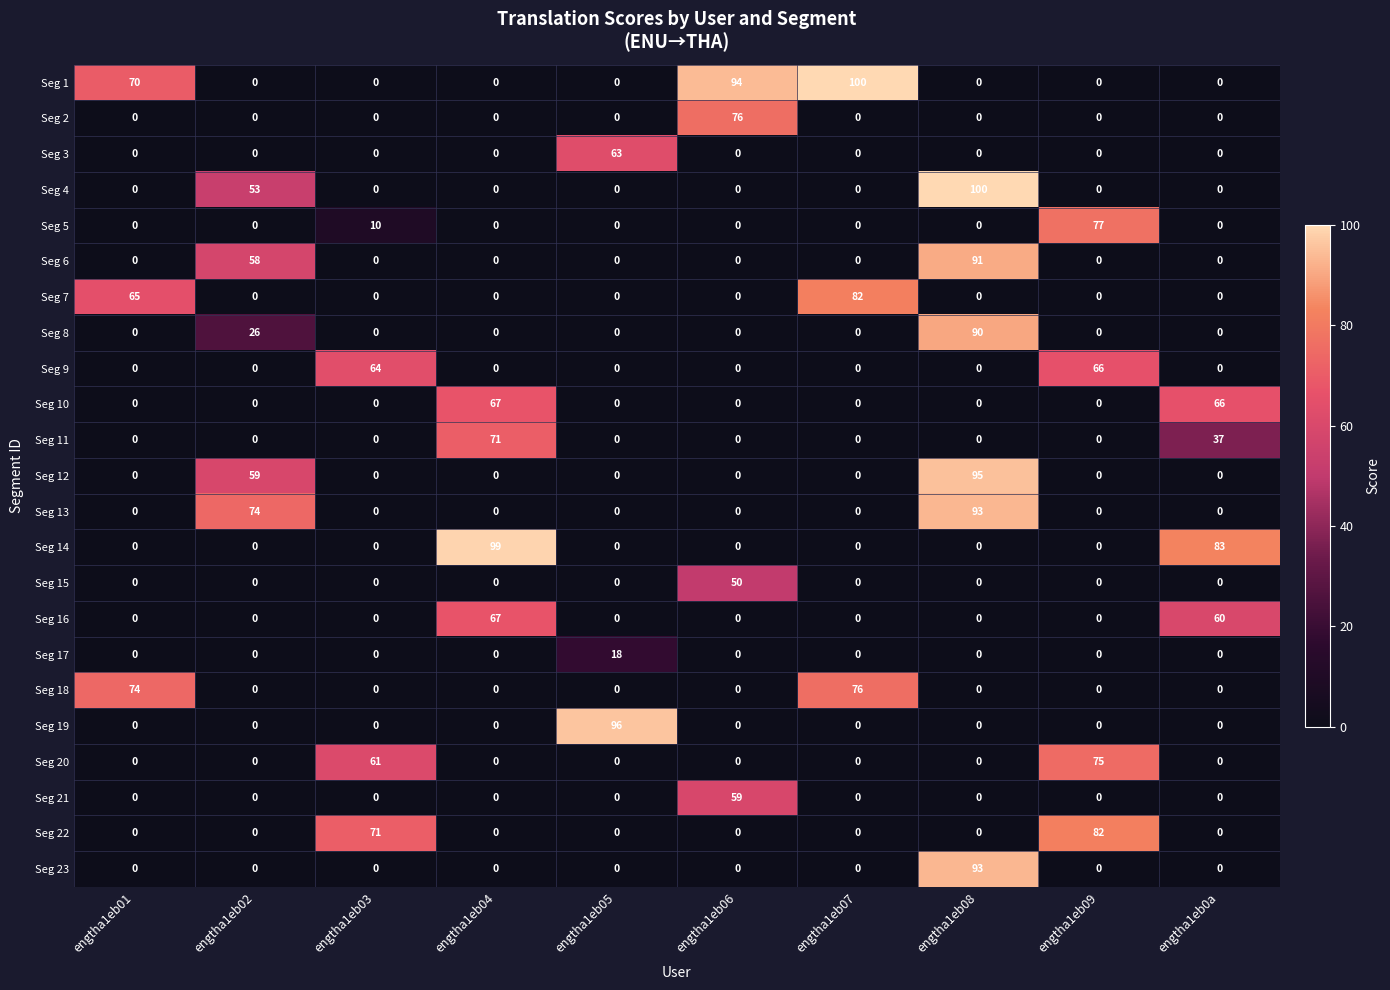

How many distinct data groups are displayed?

23